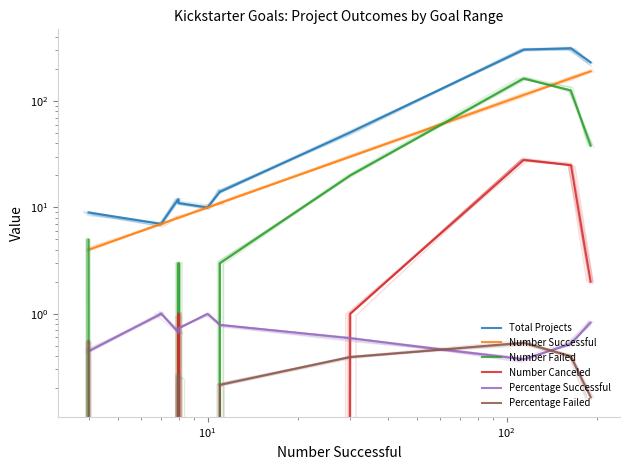

Is this an area chart (filled region under the line)?

No